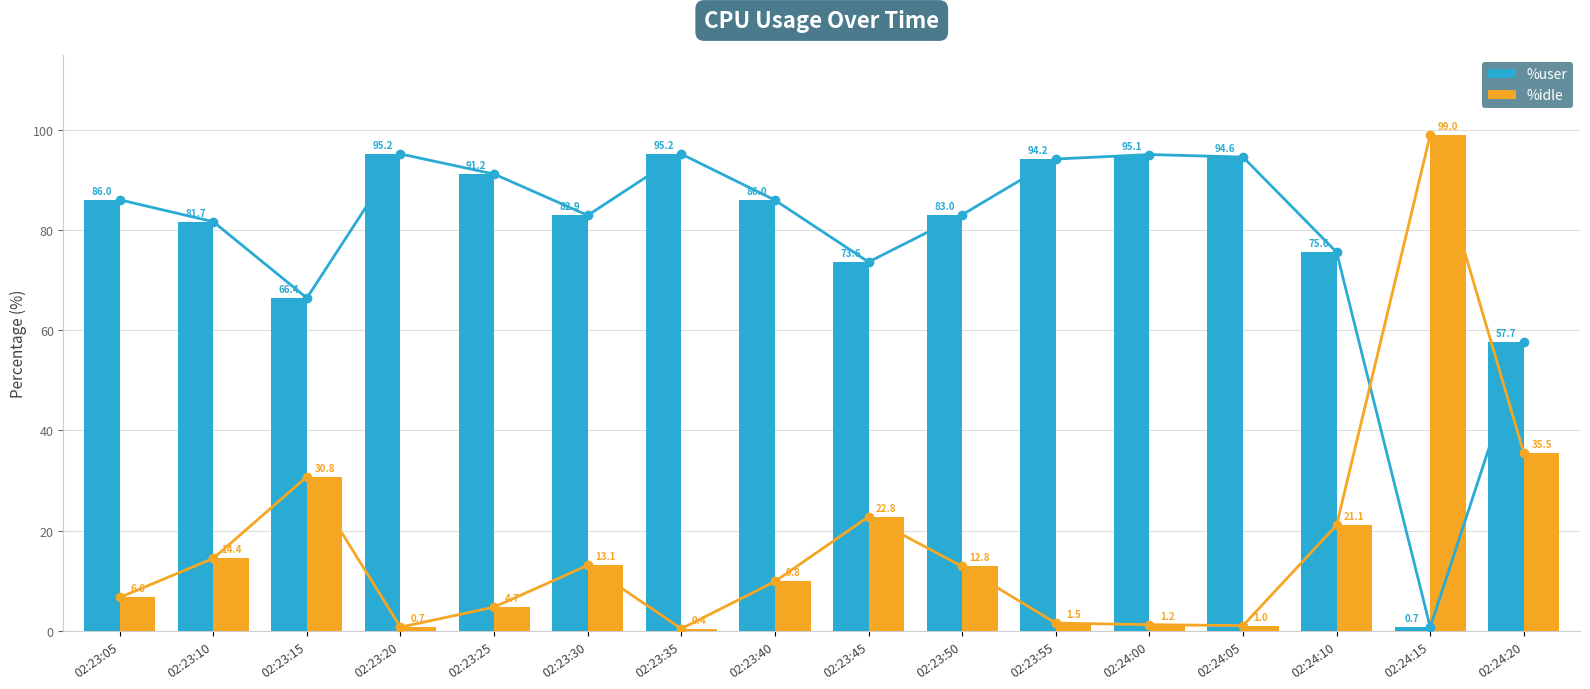

Which series changed the most between 02:23:25 and 02:23:45?

%idle